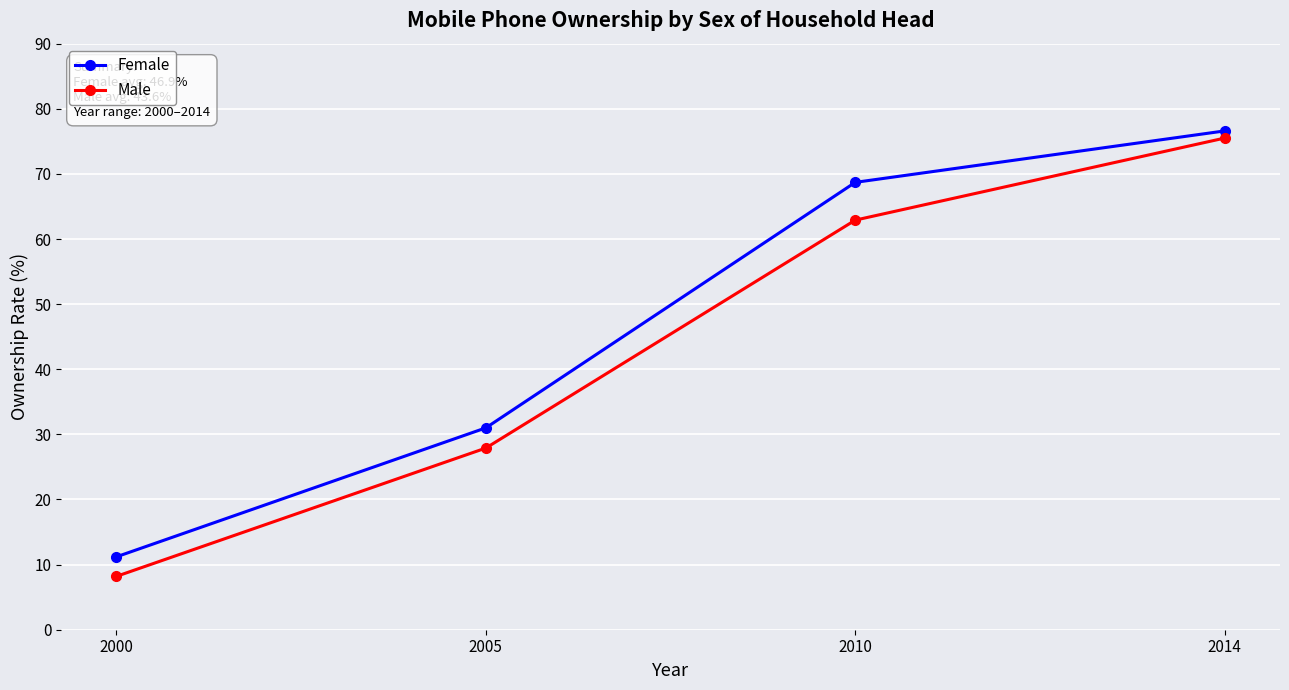

At how many categories does at least one series exceed 56?

2